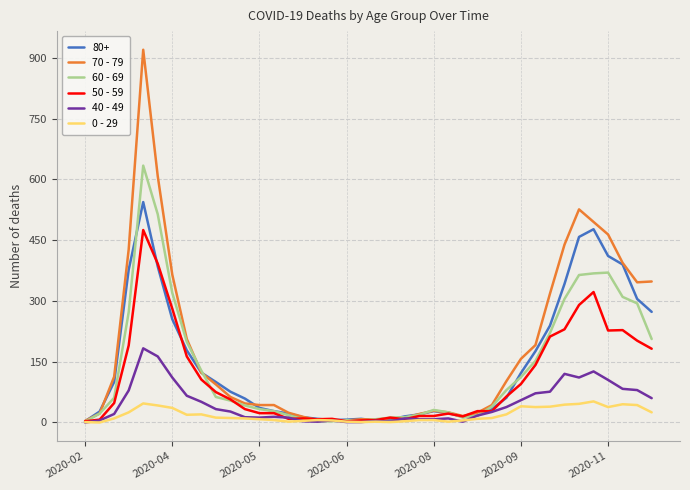

What is the highest value of the 50 - 59 series?

475